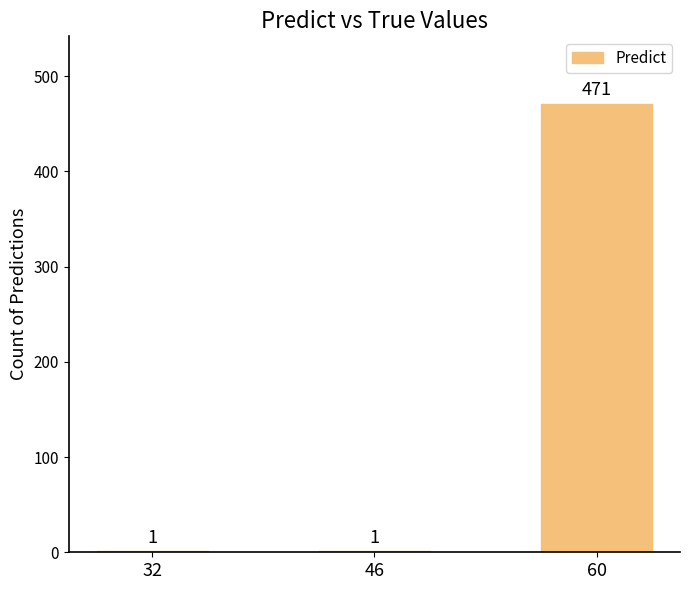

What value does the data have at 60?

471